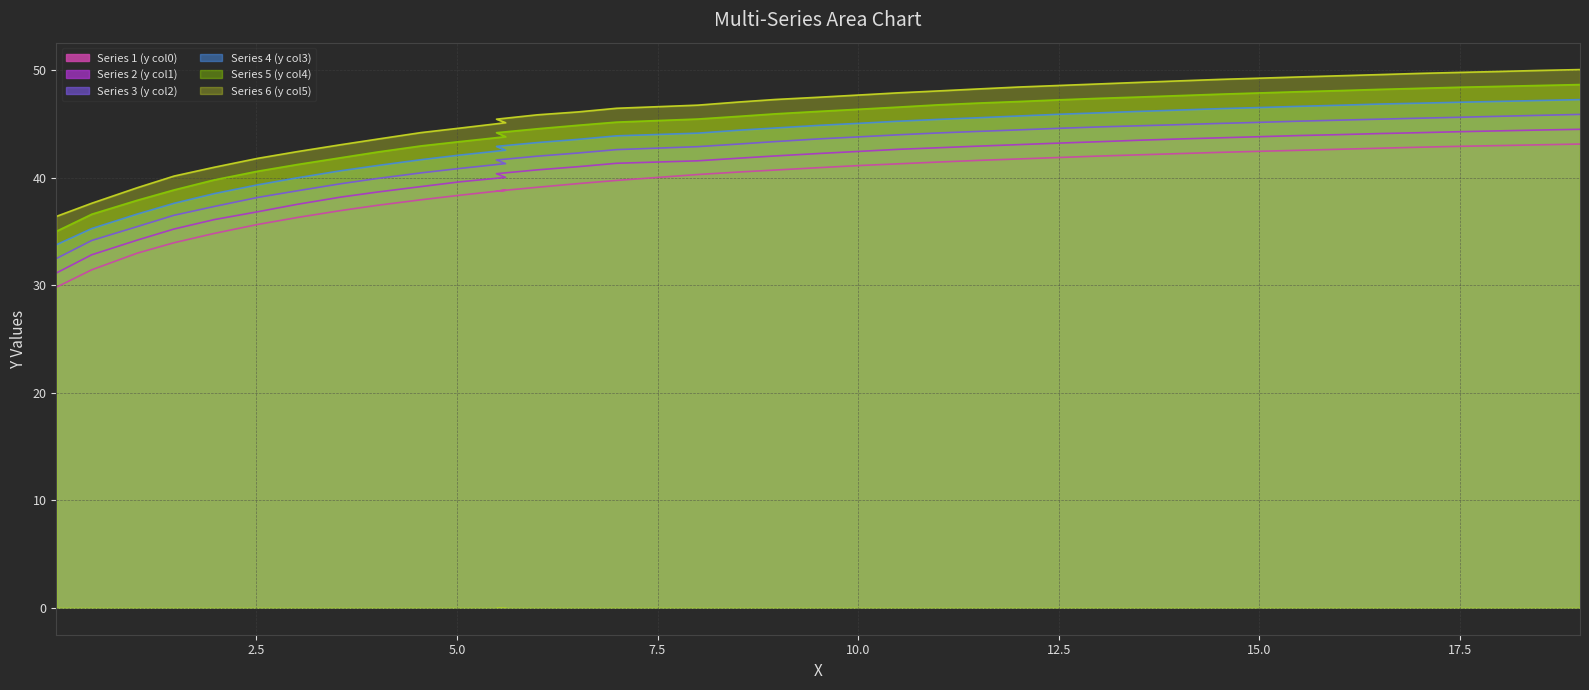

What is the value of the Series 3 (y col2) point at the 28th from the left?

44.8